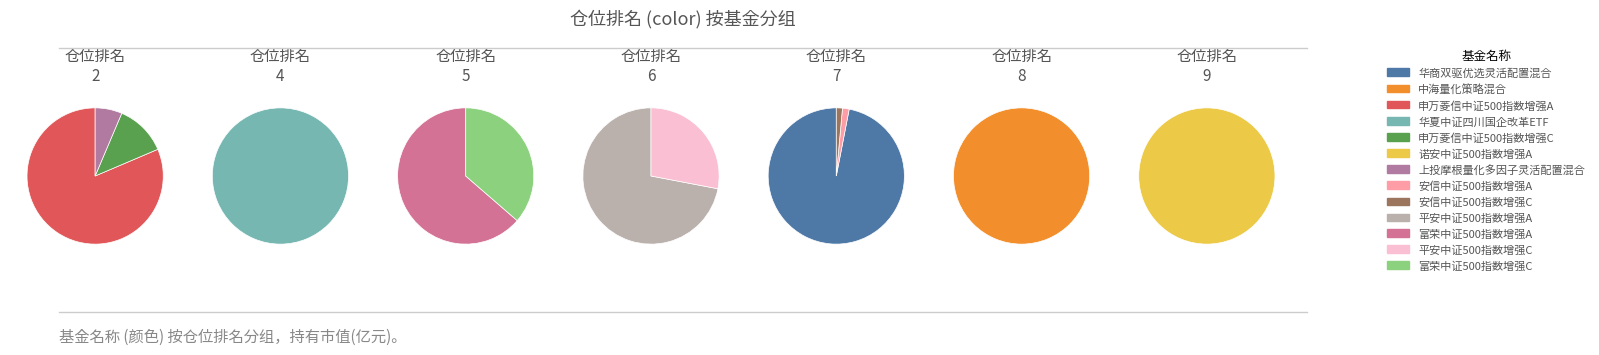

What is the largest slice in the pie chart?

华商双驱优选灵活配置混合